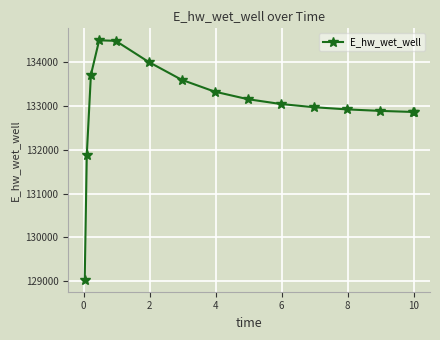

What is the average value?

133021.4